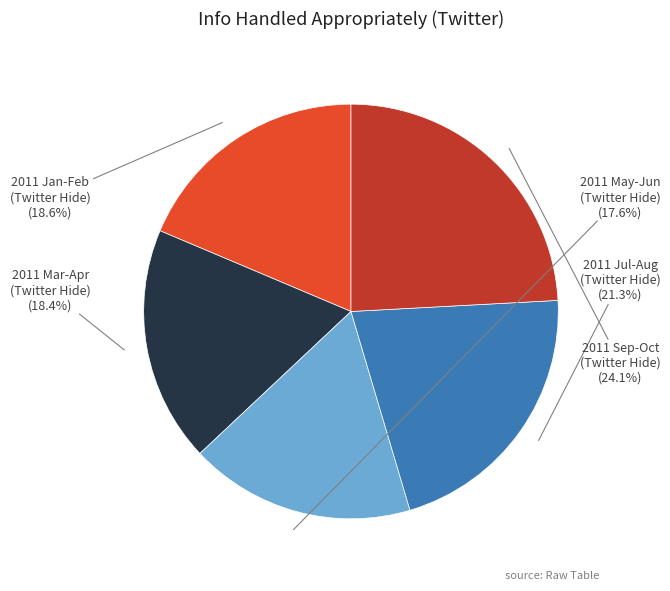

Which category has the smallest portion of the pie?

2011 May-Jun (Twitter Hide)